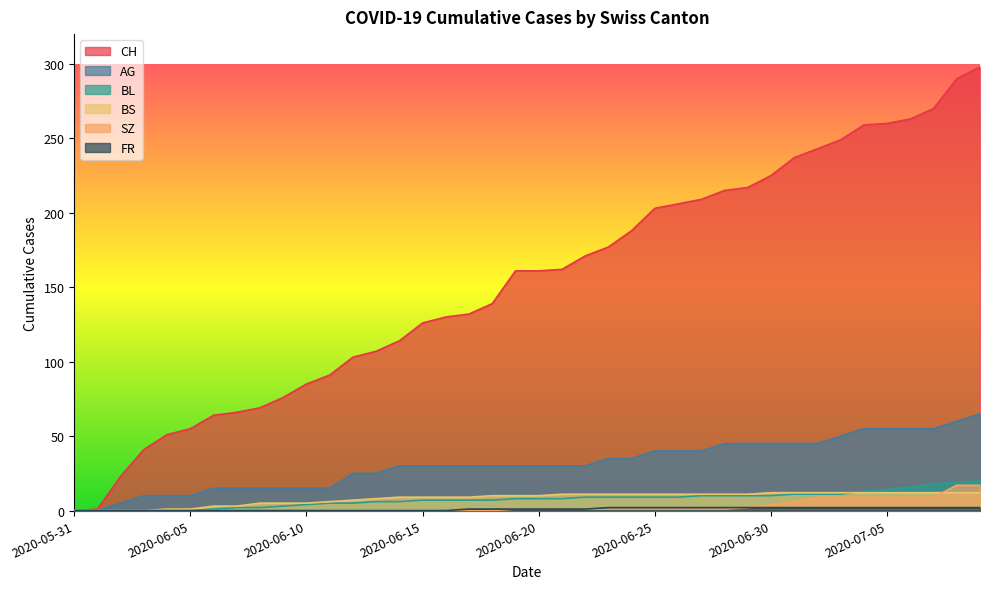

What is the value of the BL point at the 17th from the left?

7